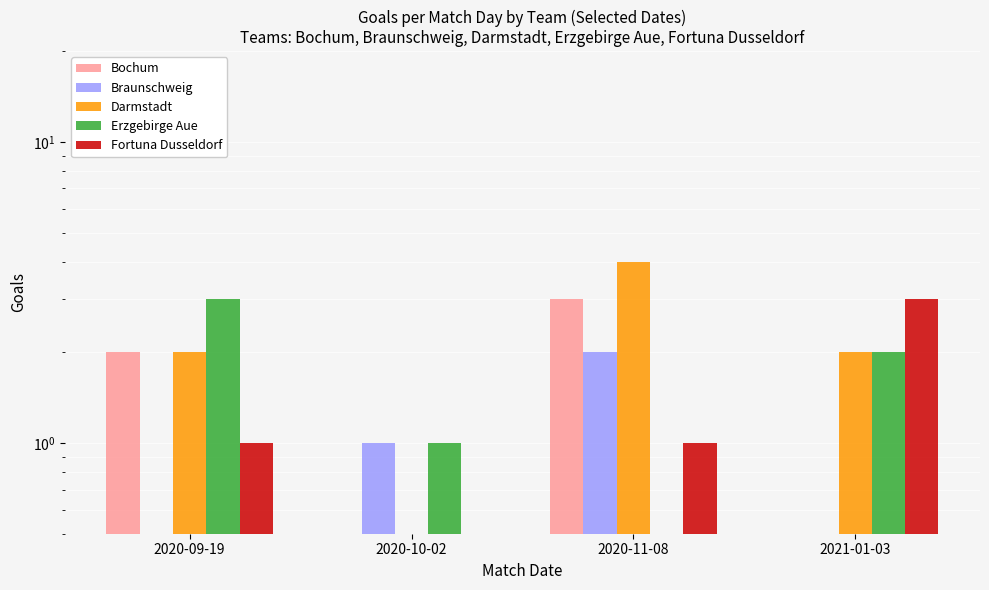

List the series in order of their peak value, lowest first.

Braunschweig, Bochum, Erzgebirge Aue, Fortuna Dusseldorf, Darmstadt